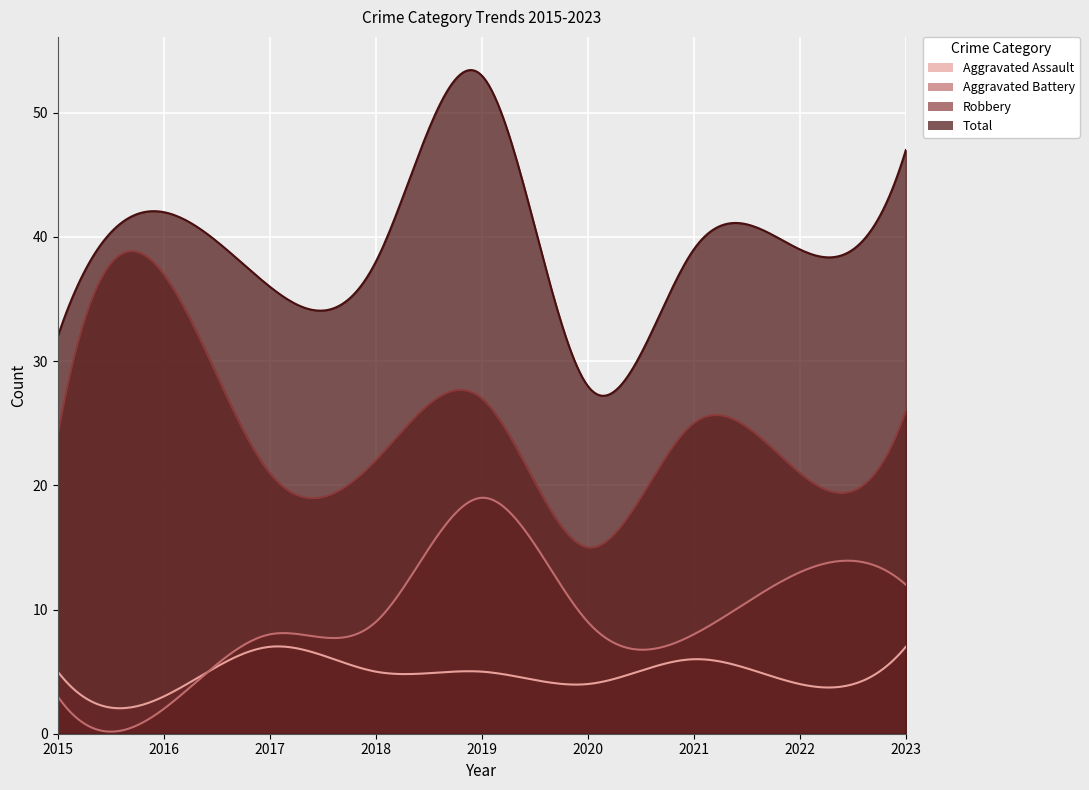

Reading left to right, transcribe all the data shown in this chart.

Aggravated Assault: 2015=5	2016=3	2017=7	2018=5	2019=5	2020=4	2021=6	2022=4	2023=7
Aggravated Battery: 2015=3	2016=2	2017=8	2018=9	2019=19	2020=9	2021=8	2022=13	2023=12
Robbery: 2015=24	2016=37	2017=21	2018=22	2019=27	2020=15	2021=25	2022=21	2023=26
Total: 2015=32	2016=42	2017=36	2018=38	2019=53	2020=28	2021=39	2022=39	2023=47